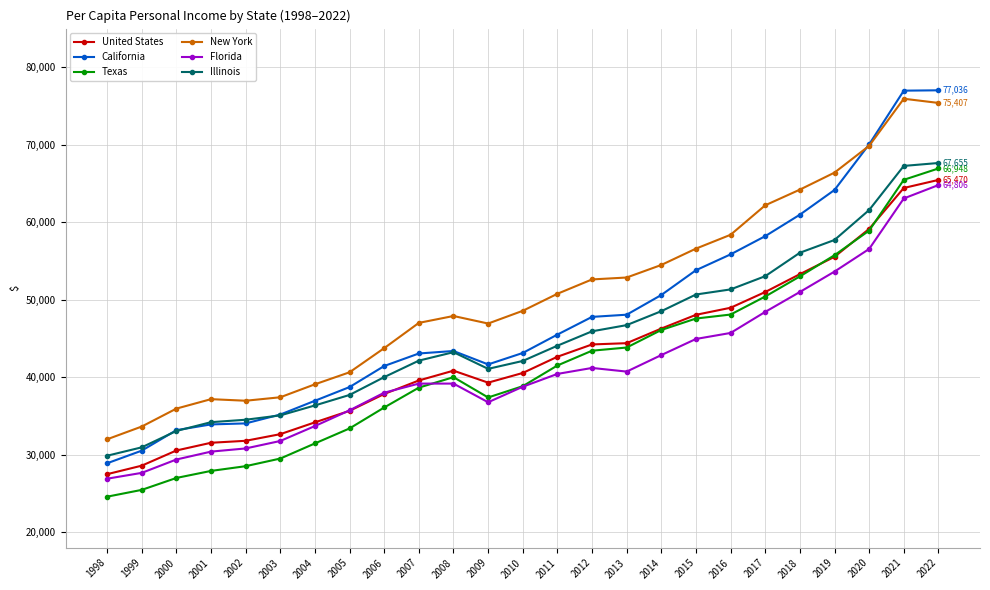

Which series has the largest total across all categories?

New York